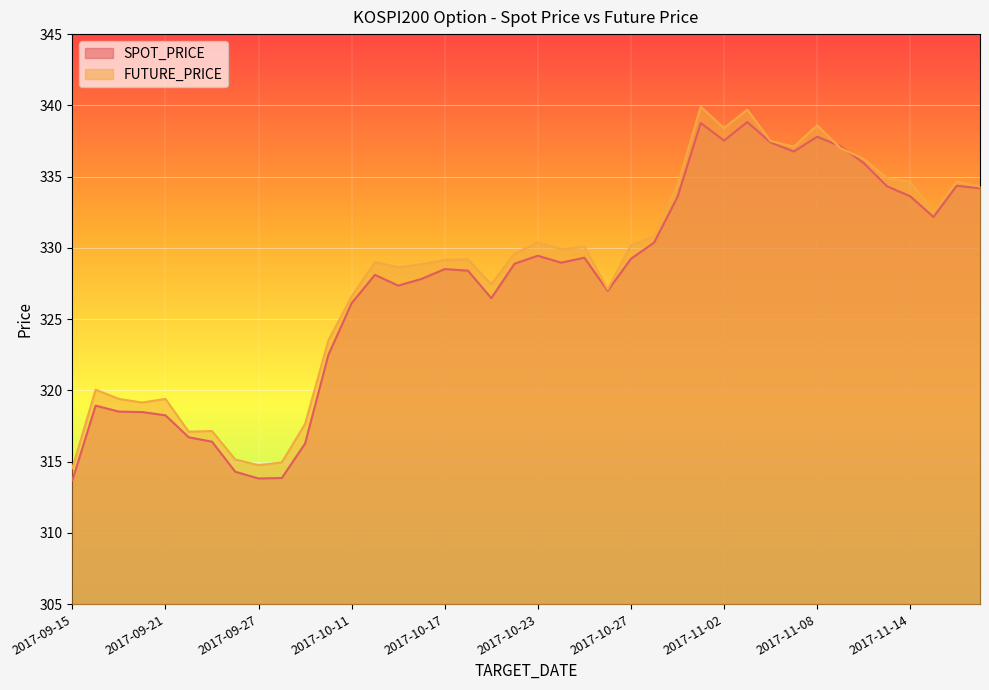

Reading left to right, list all the values displayed in this chart.

SPOT_PRICE: 313.7	318.9	318.5	318.5	318.2	316.7	316.4	314.3	313.8	313.9	316.3	322.5	326.1	328.1	327.4	327.8	328.5	328.4	326.5	328.9	329.4	329.0	329.3	327.0	329.2	330.4	333.6	338.8	337.5	338.8	337.4	336.8	337.8	337.1	336.0	334.3	333.6	332.2	334.4	334.2
FUTURE_PRICE: 314.6	320.1	319.4	319.1	319.4	317.1	317.1	315.1	314.8	314.9	317.6	323.5	326.6	329.0	328.6	328.9	329.1	329.2	327.4	329.6	330.4	329.9	330.1	327.1	330.2	330.8	334.4	339.9	338.4	339.7	337.5	337.1	338.6	337.0	336.2	334.9	334.6	332.5	334.6	334.3